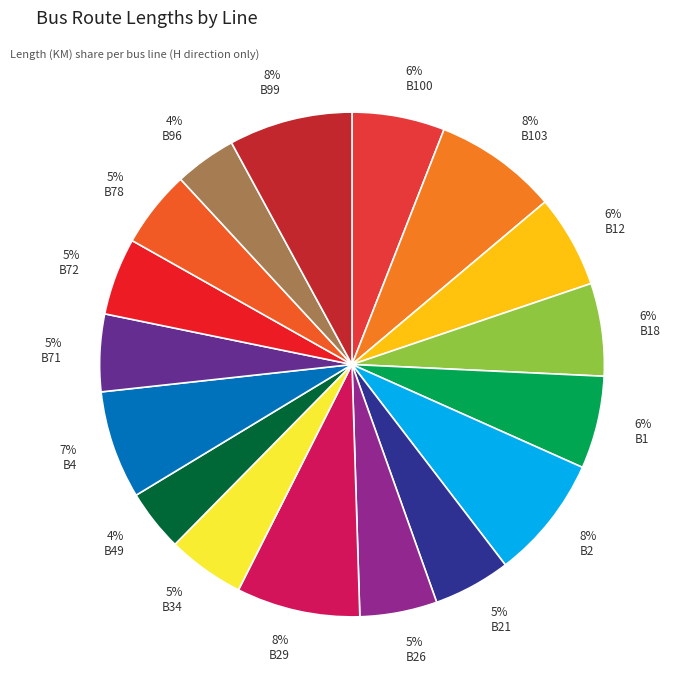

What is the change in value from B103 to B26?

-6